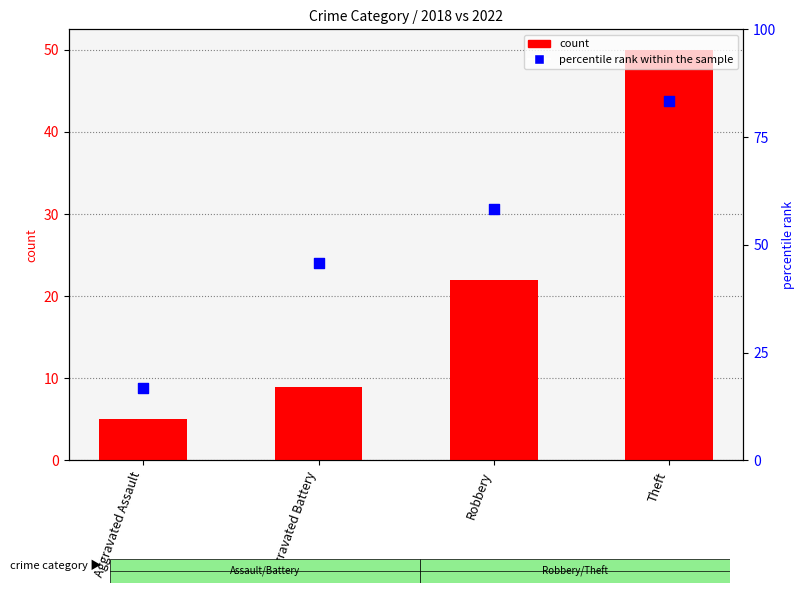

Which series reaches the minimum Y coordinate?

count